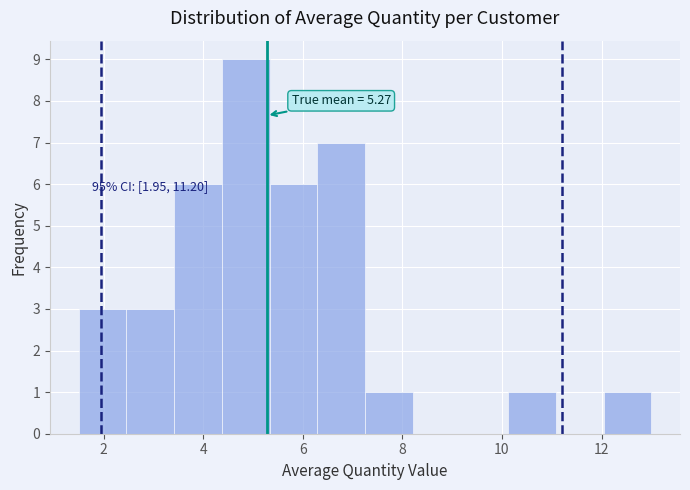

Over which range of the x-axis is the bar tallest?

4.4 to 5.4